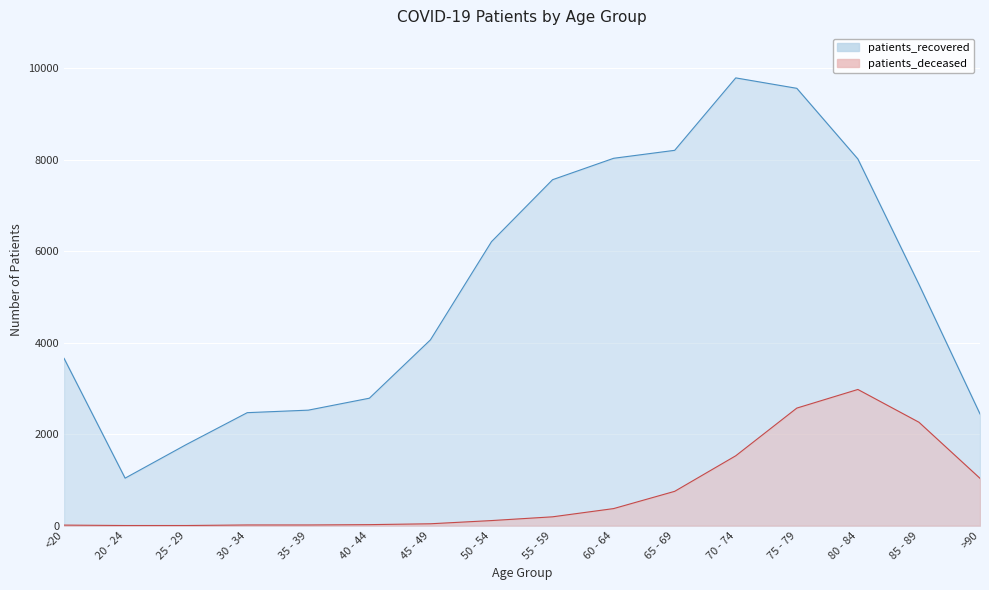

What are all the series names shown in the legend?

patients_recovered, patients_deceased